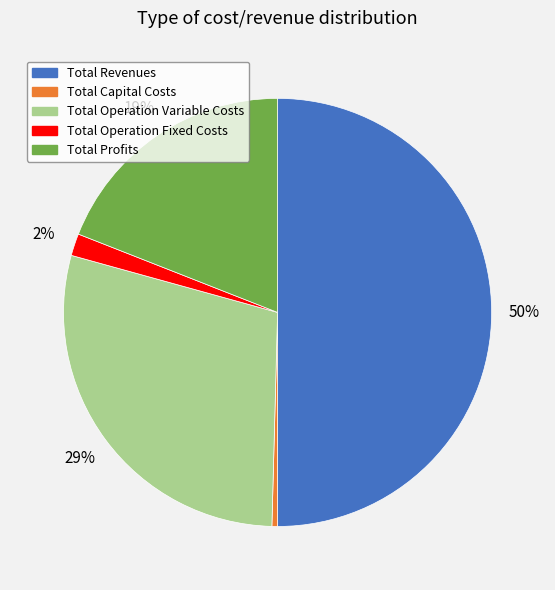

Count the number of slices in the pie.

5